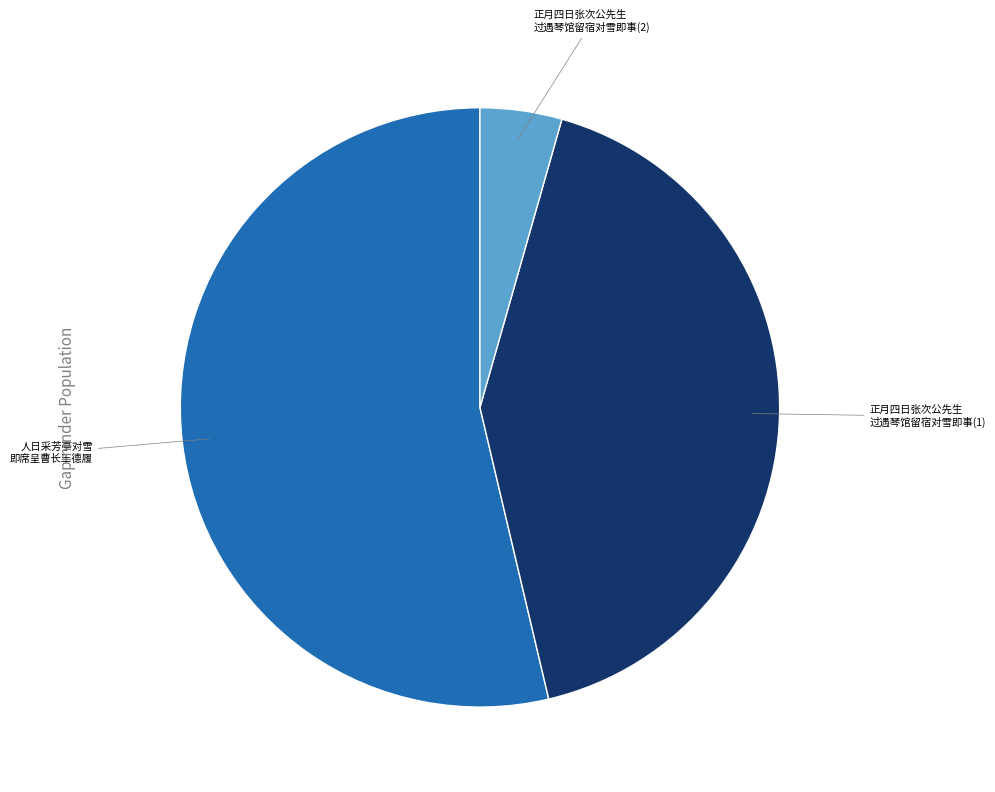

Does any single category account for the majority?

Yes